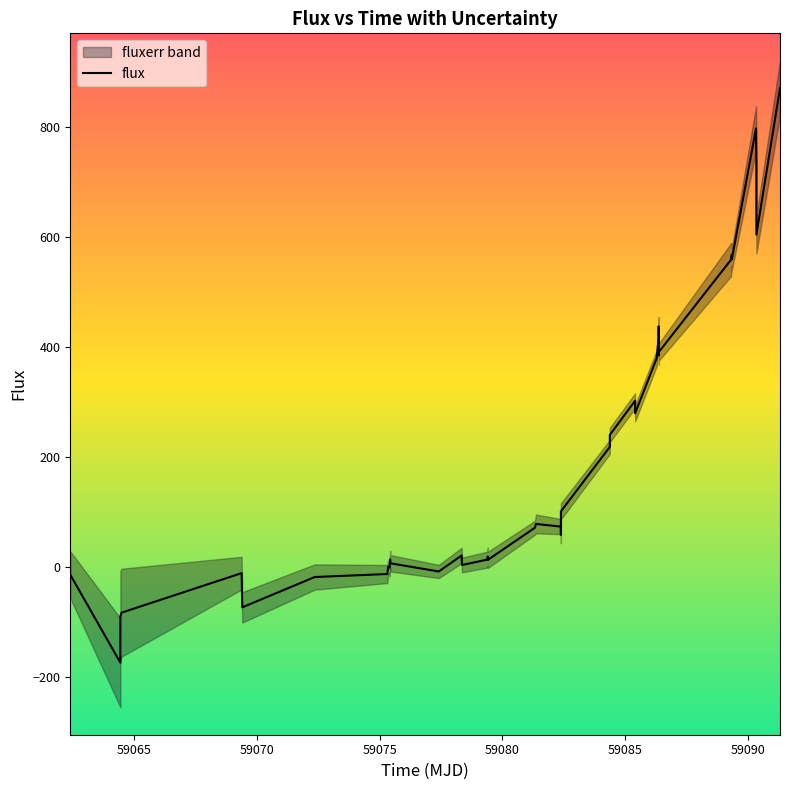

What is the minimum value for flux?

-174.1